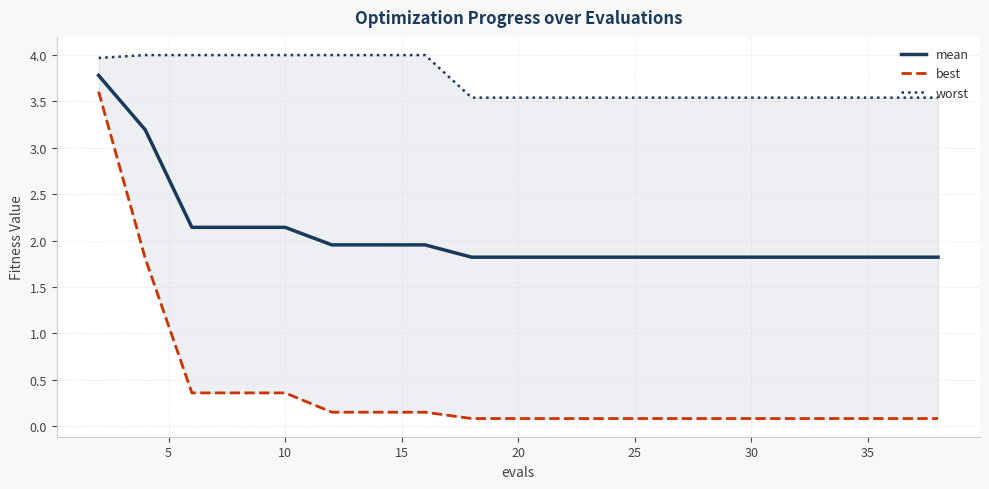

What is the difference between the second highest and minimum values in the mean series?

1.4